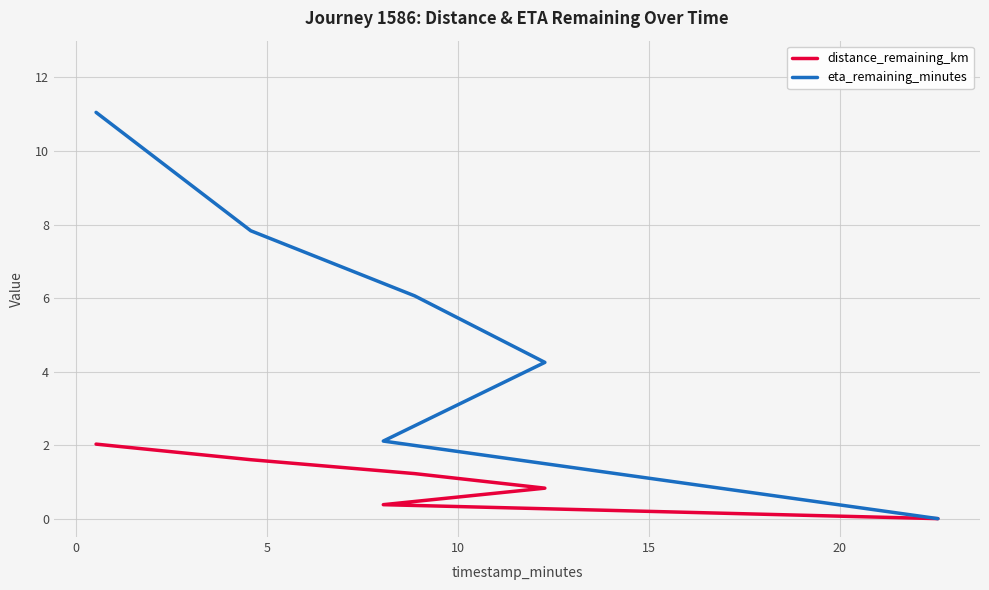

Which series changed the most between 0 and 15?

eta_remaining_minutes